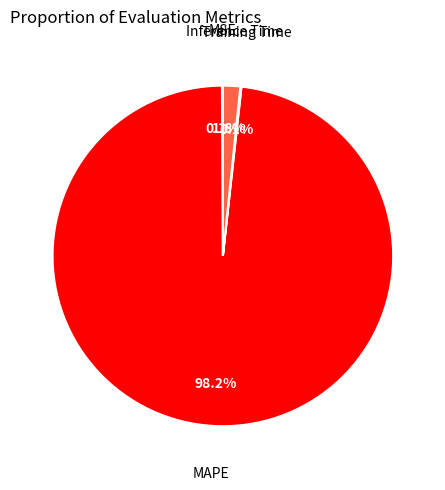

How much of the chart is everything except MAPE?

1.8%